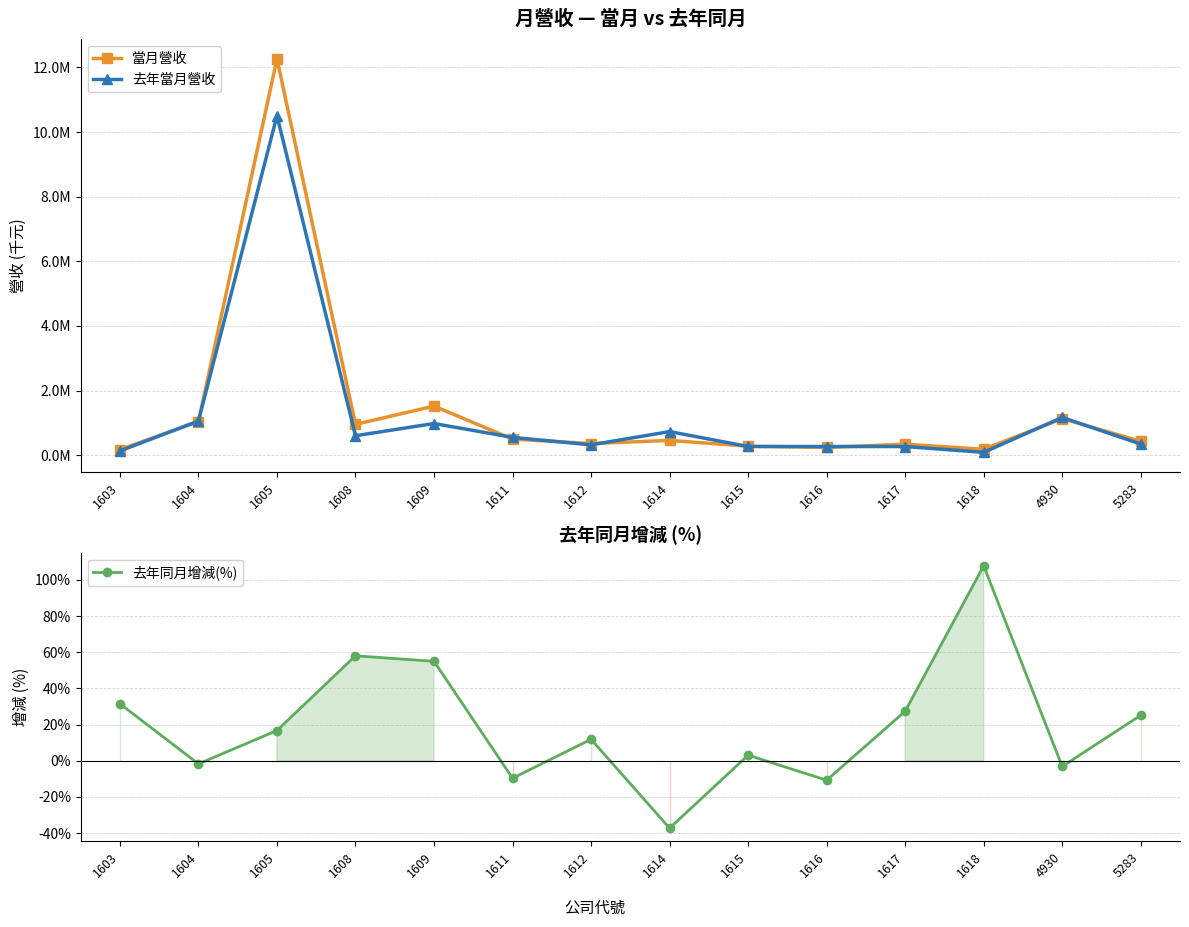

Reading left to right, extract all data points from this chart.

當月營收: 172921.0	1040662.0	12266122.0	953072.0	1519130.0	498366.0	358714.0	458162.0	277763.0	239593.0	341443.0	181817.0	1131728.0	430597.0
去年當月營收: 131466.0	1058807.0	10507143.0	602967.0	980136.0	551584.0	320641.0	730241.0	269358.0	268479.0	267967.0	87491.0	1168587.0	343998.0
去年同月增減(%): 31.5	-1.7	16.7	58.1	55.0	-9.6	11.9	-37.2	3.1	-10.8	27.4	107.8	-3.1	25.2